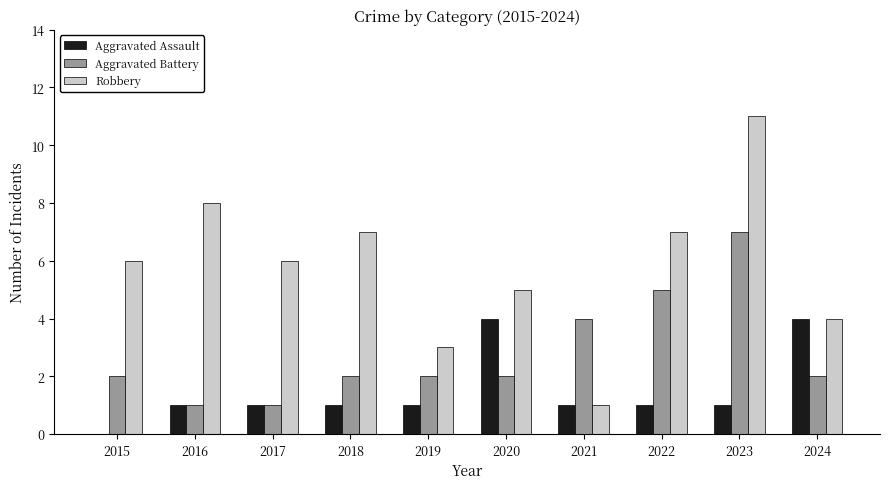

Count the number of data series in this chart.

3